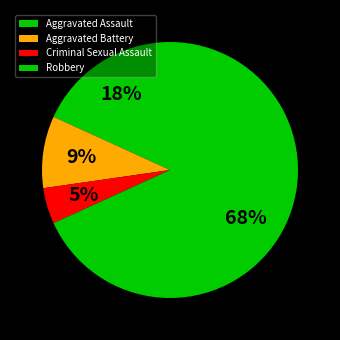

How much of the chart is everything except Robbery?

31.8%